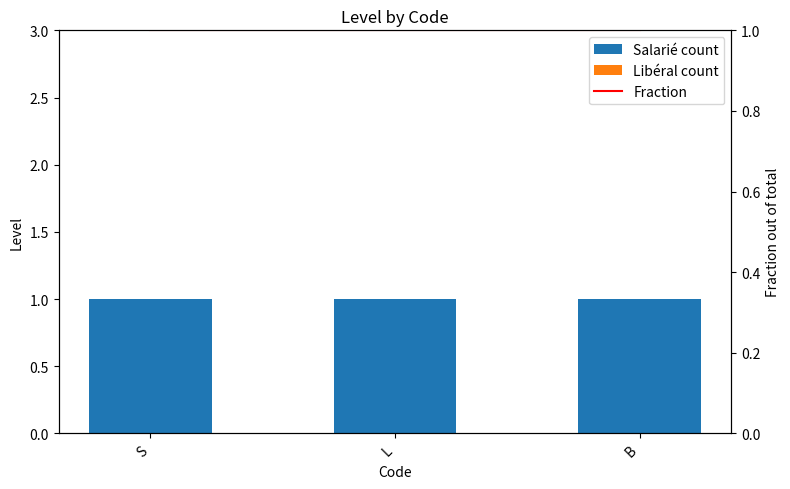

What position from the right is S?

3